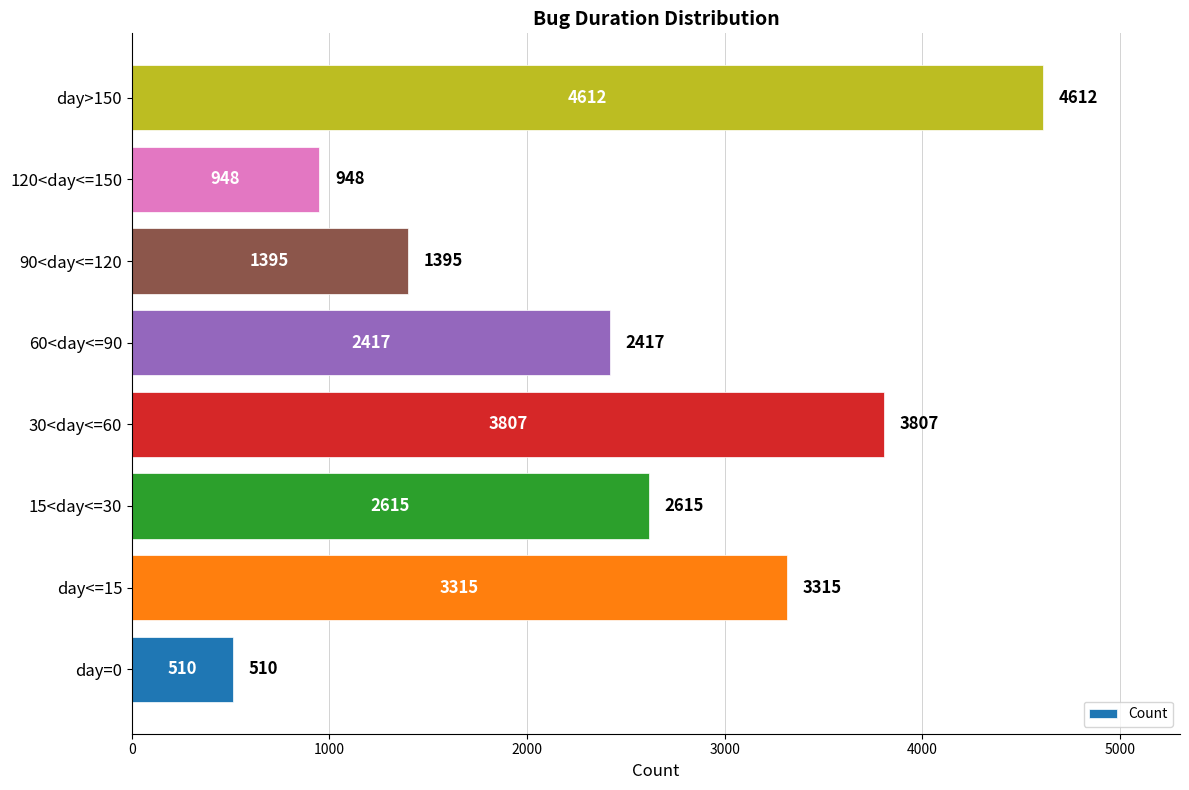

Is it true that the value at day<=15 is 3315?

True